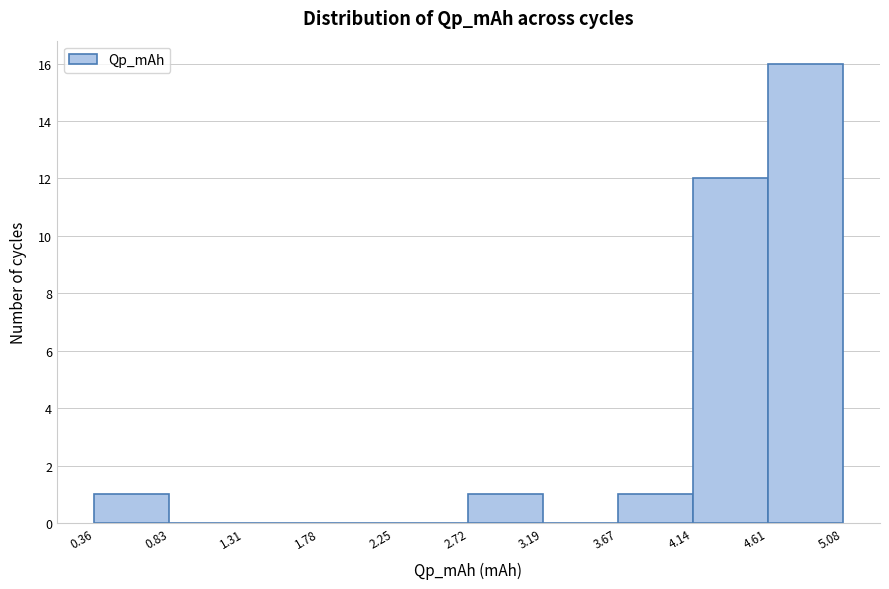

What is the height of the bar covering 2.72 to 3.19 on the x-axis? The values are not printed on the chart, so give them approximately, as read against the axis.

1